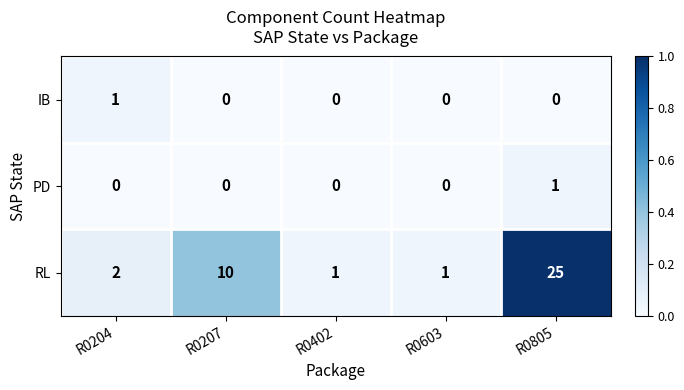

At which category is the sum across all series the highest?

R0805